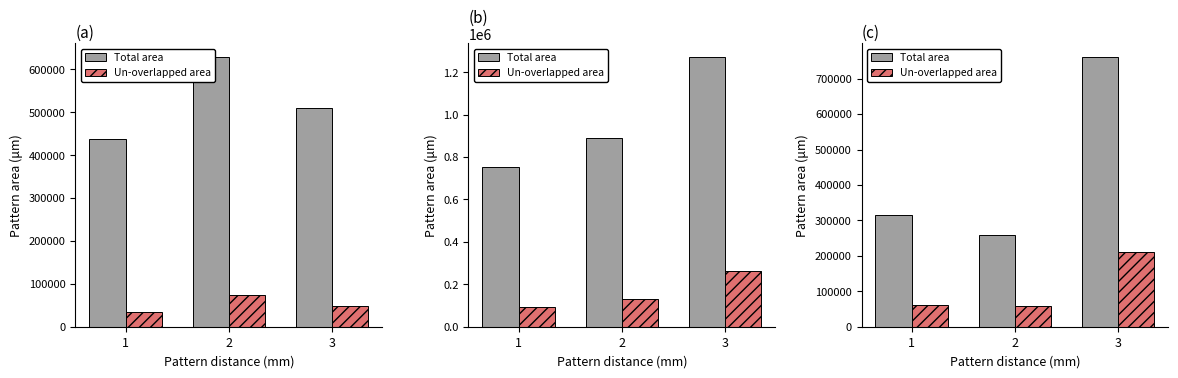

How many data points in Un-overlapped area are above 60593?

1